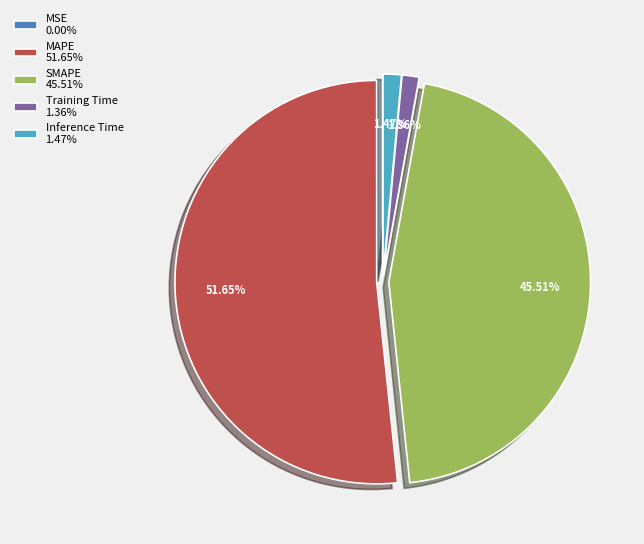

To the nearest percent, what is the combined percentage of MAPE and SMAPE?

97%